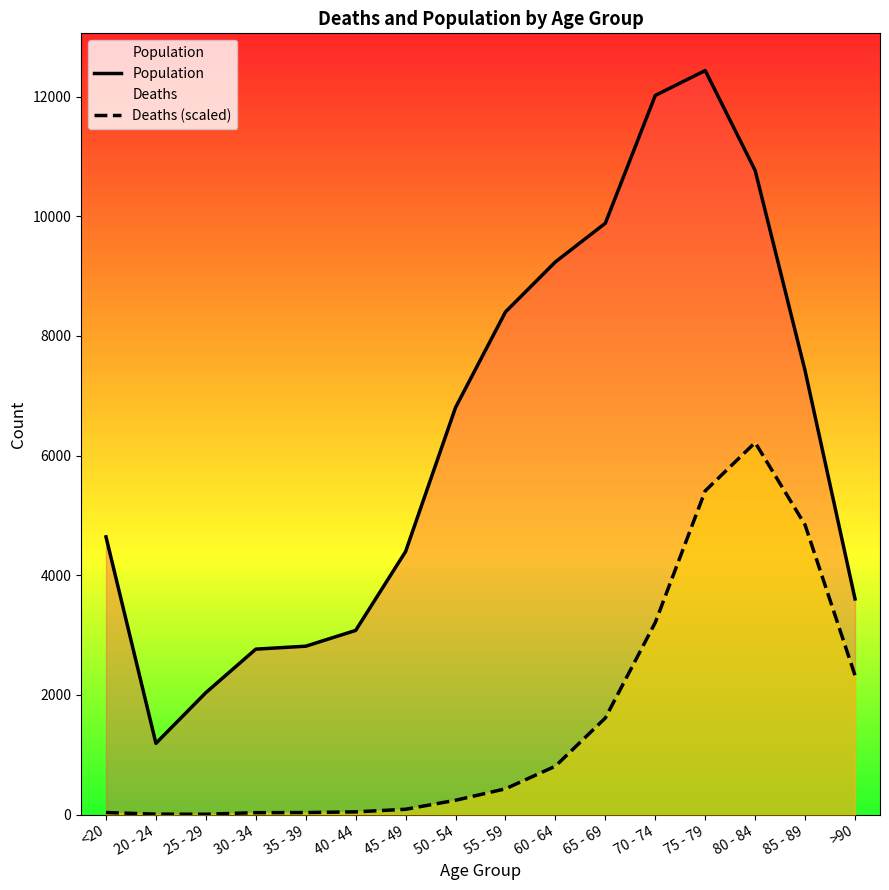

Which category has the lowest value in the Population series?

20 - 24